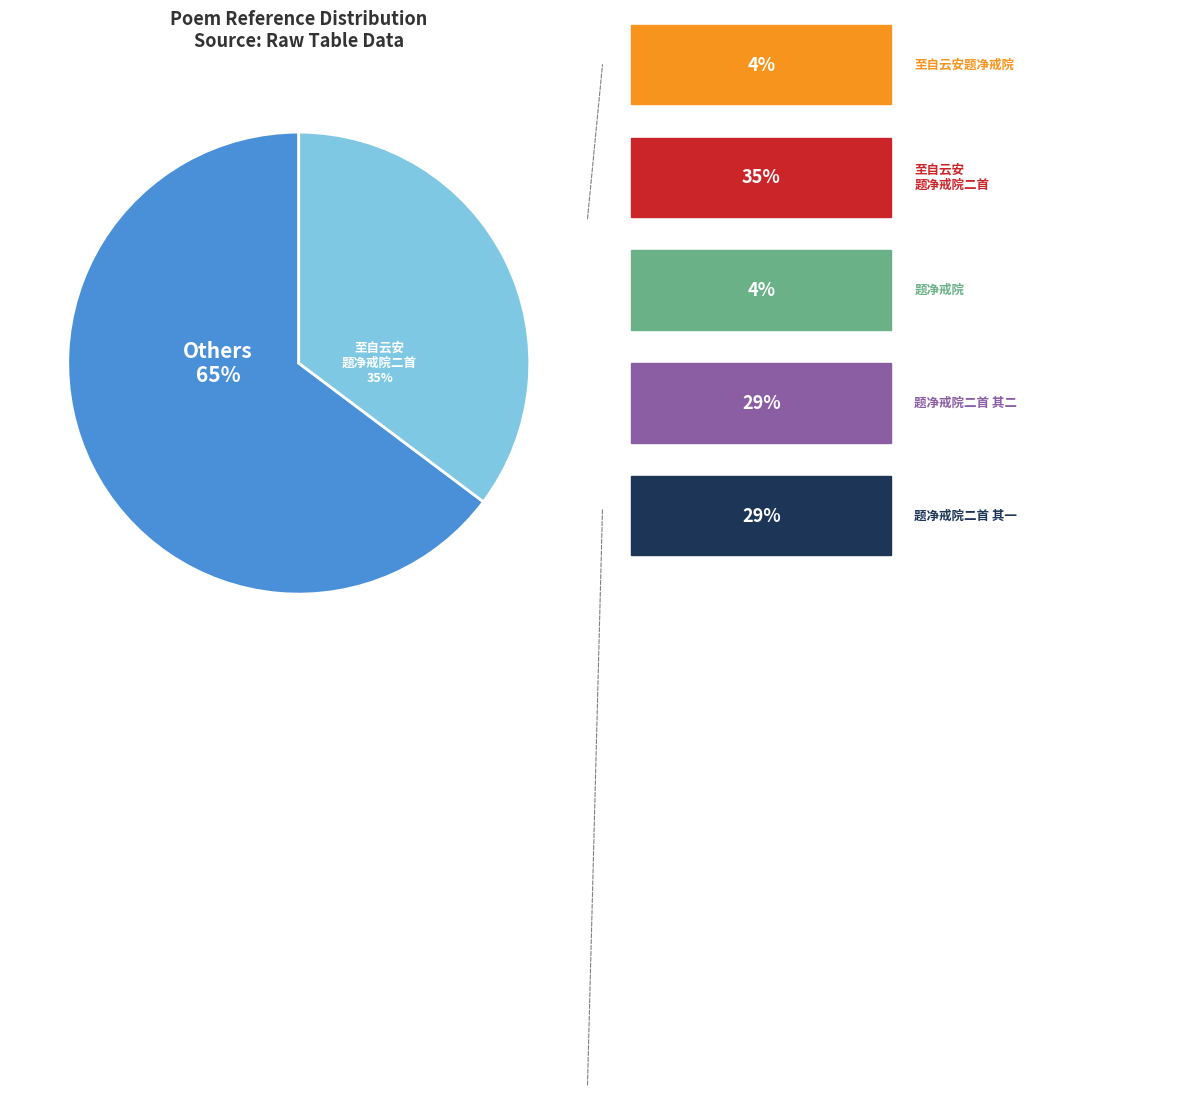

How many slices are in this pie chart?

2